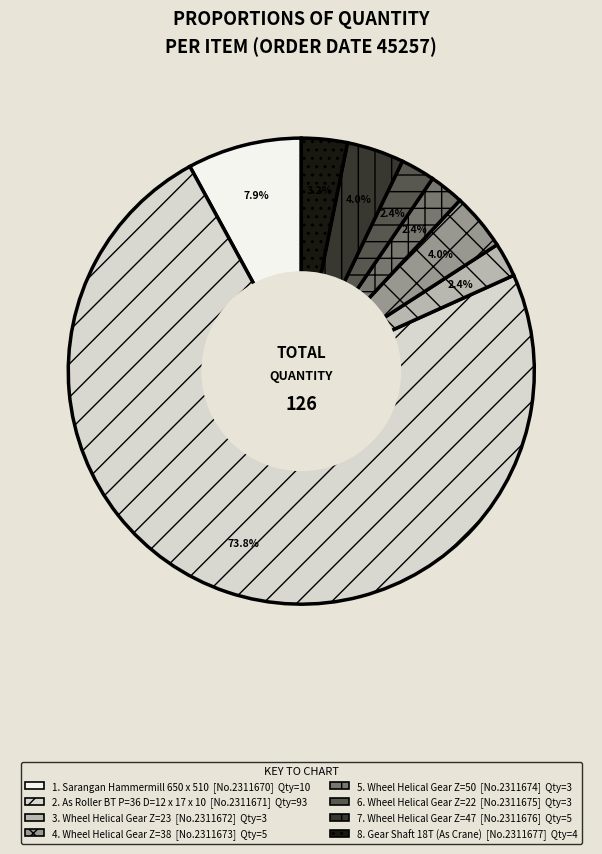

Is there any slice that represents more than half of the pie?

Yes